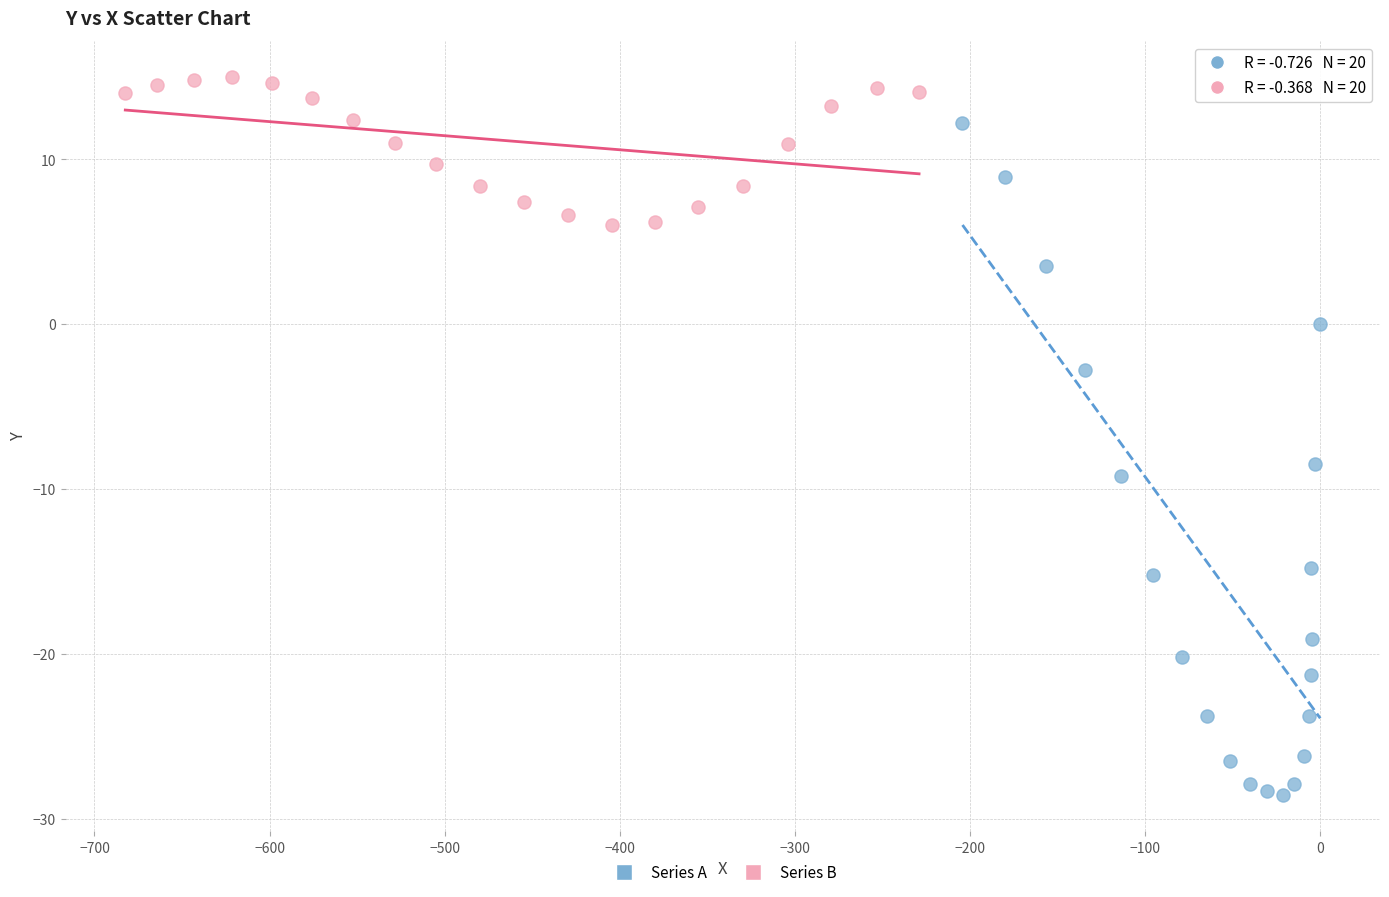

Which series contains the lowest Y value?

Series A